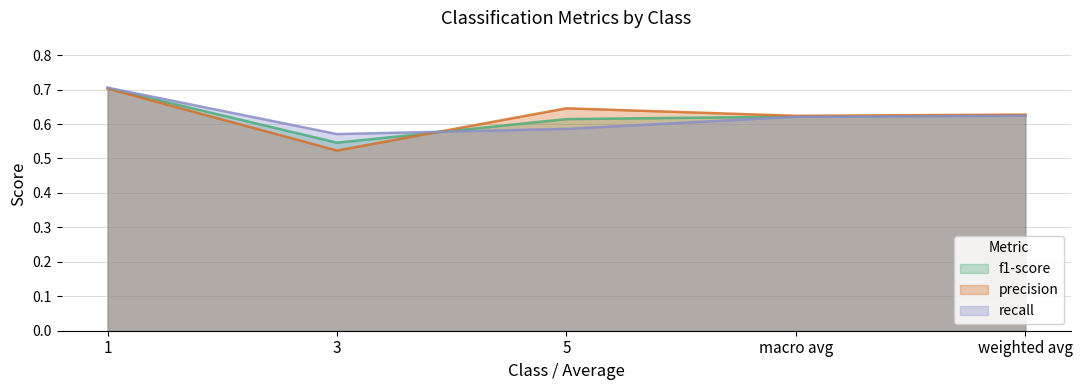

What is the difference between the precision values at 1 and macro avg?

0.1